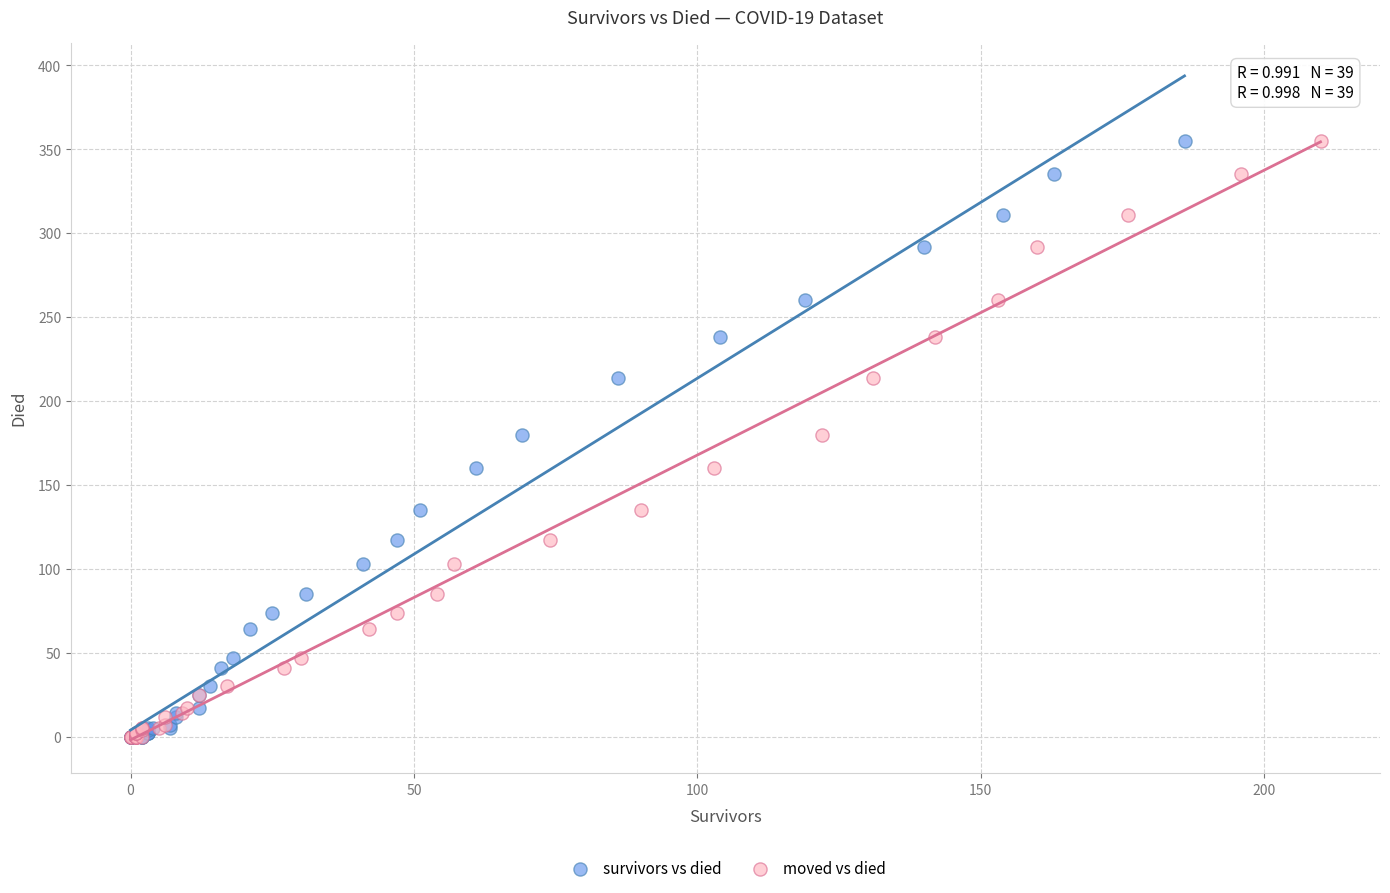

What are all the series names shown in the legend?

survivors vs died, moved vs died